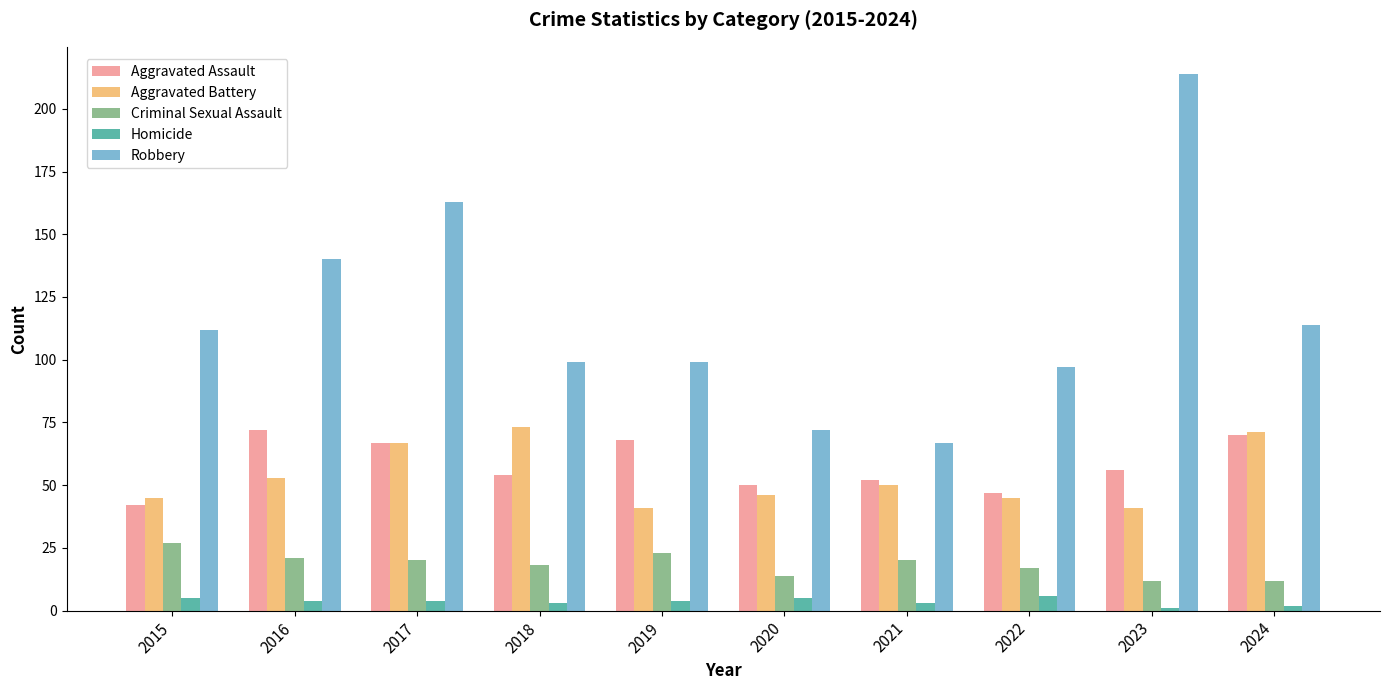

Which series has the largest range (max minus min)?

Robbery